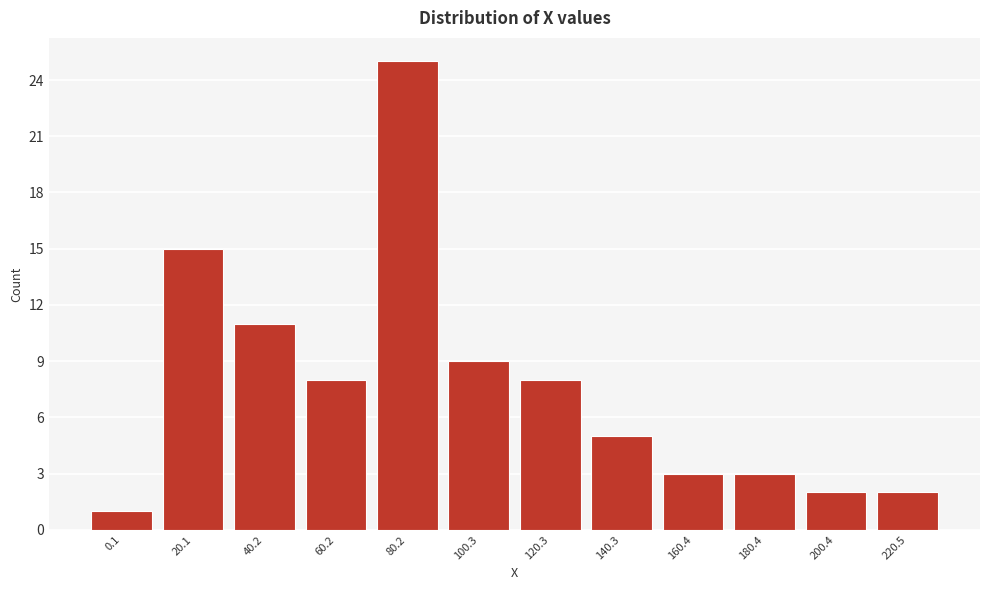

Reading left to right, what are all the values shown in this chart?

0.1=1	20.1=15	40.2=11	60.2=8	80.2=25	100.3=9	120.3=8	140.3=5	160.4=3	180.4=3	200.4=2	220.5=2